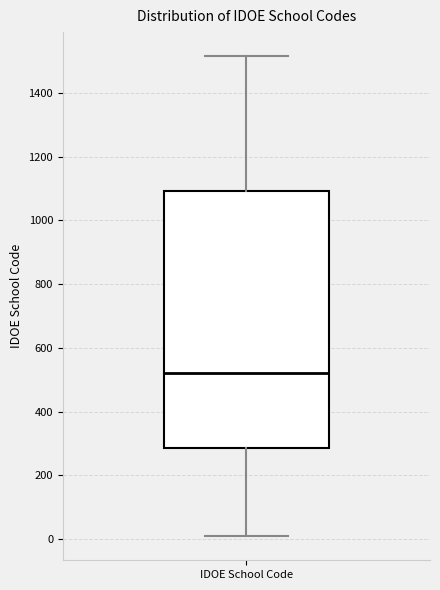

Transcribe this box plot: give where the median line is, the range the box spans, and where the two whiskers end, as read against the y-axis. The values are not printed on the chart, so give them approximately, as read against the axis.

median 520, box 280 to 1100, whiskers 0 to 1520